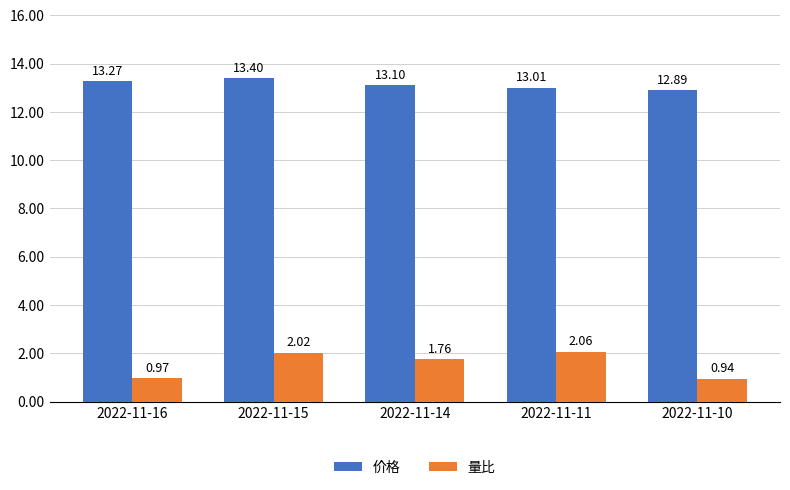

Read the 价格 value at 2022-11-14.

13.1